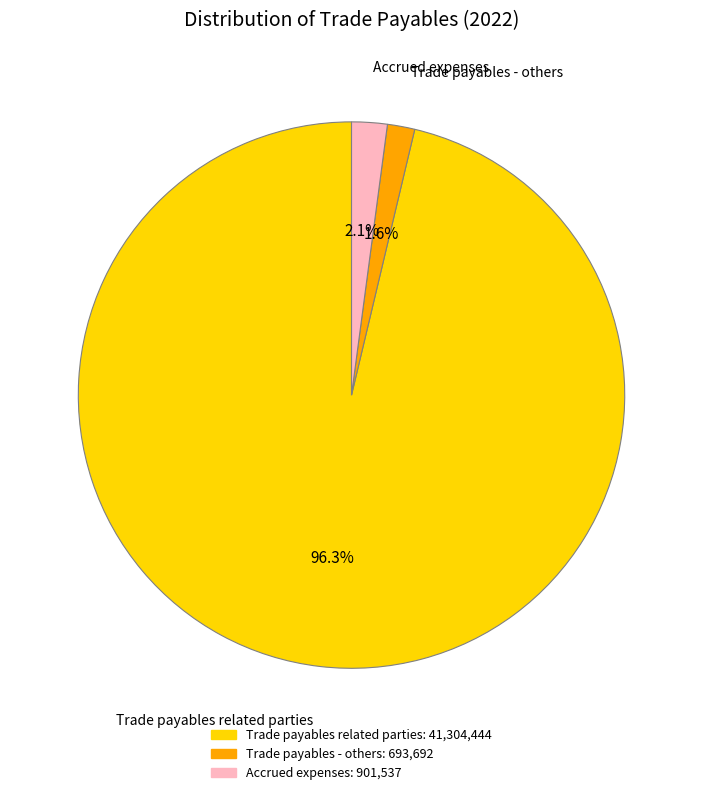

To the nearest percent, what percentage of the pie is Trade payables - others?

2%